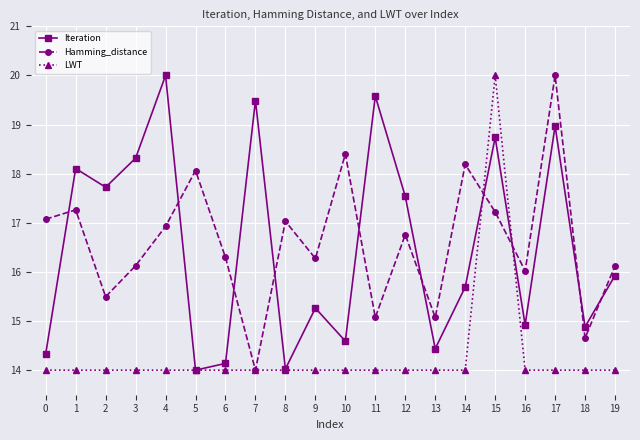

True or false: Iteration has more than 0 points higher than both neighbors.

True